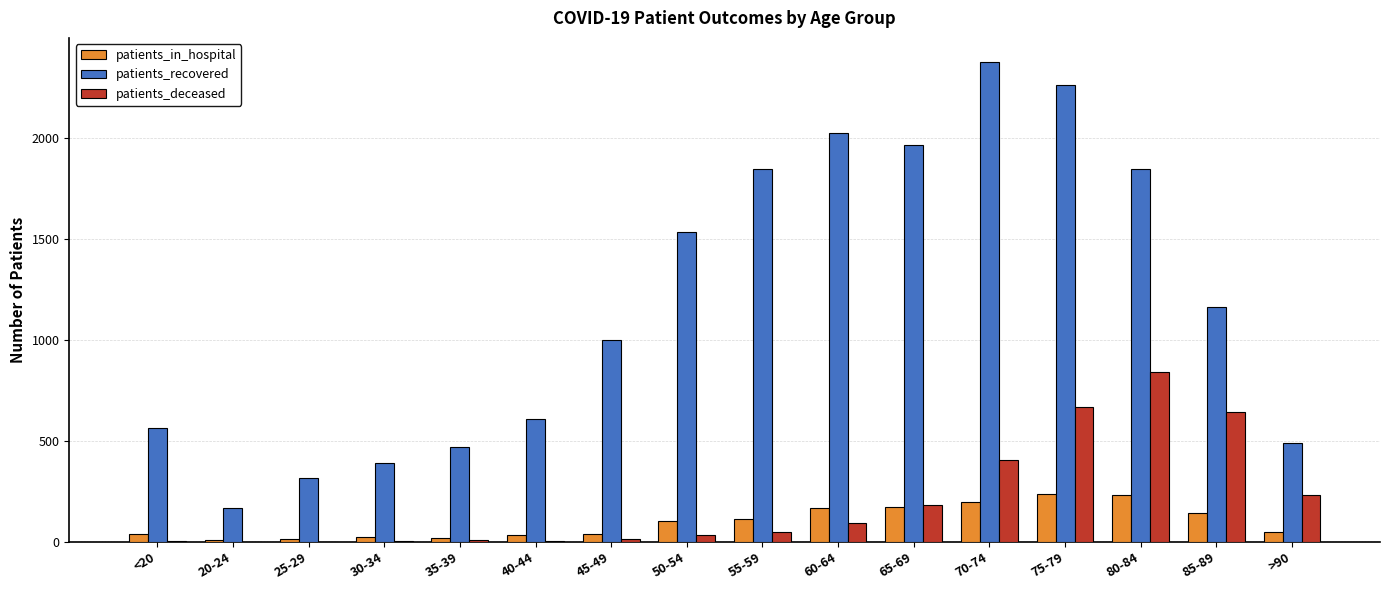

What is the greatest value displayed?

2376